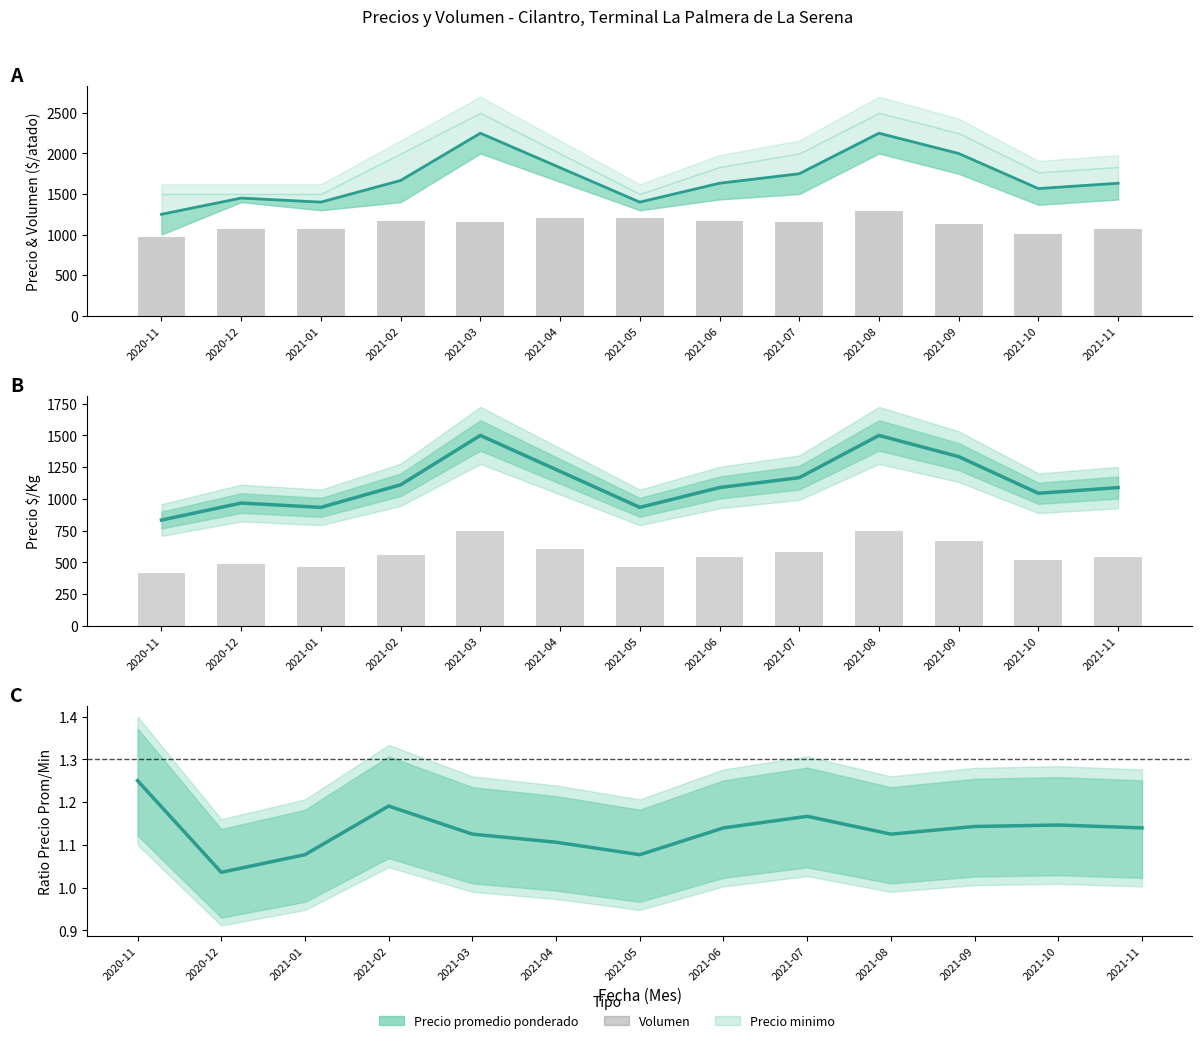

Read the value at 2021-07.

1155.7